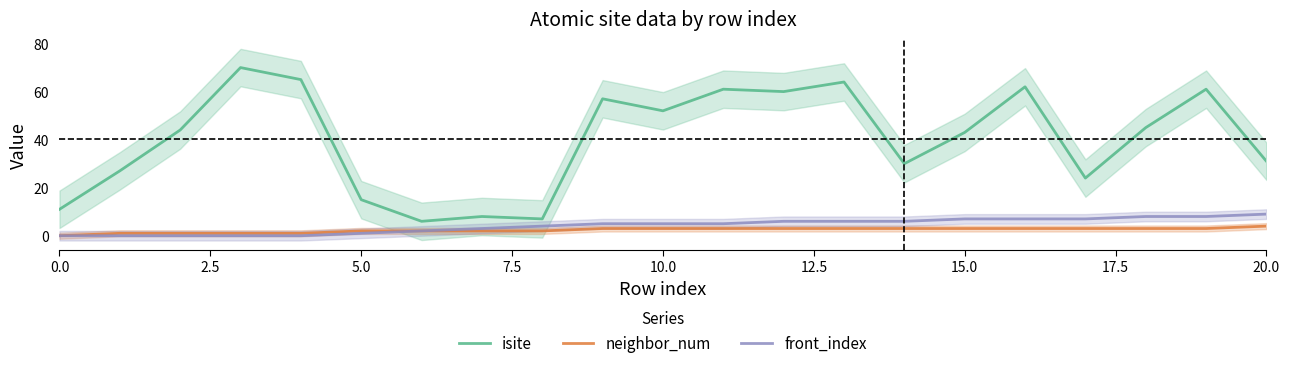

Is it true that neighbor_num equals 3 at 13?

True